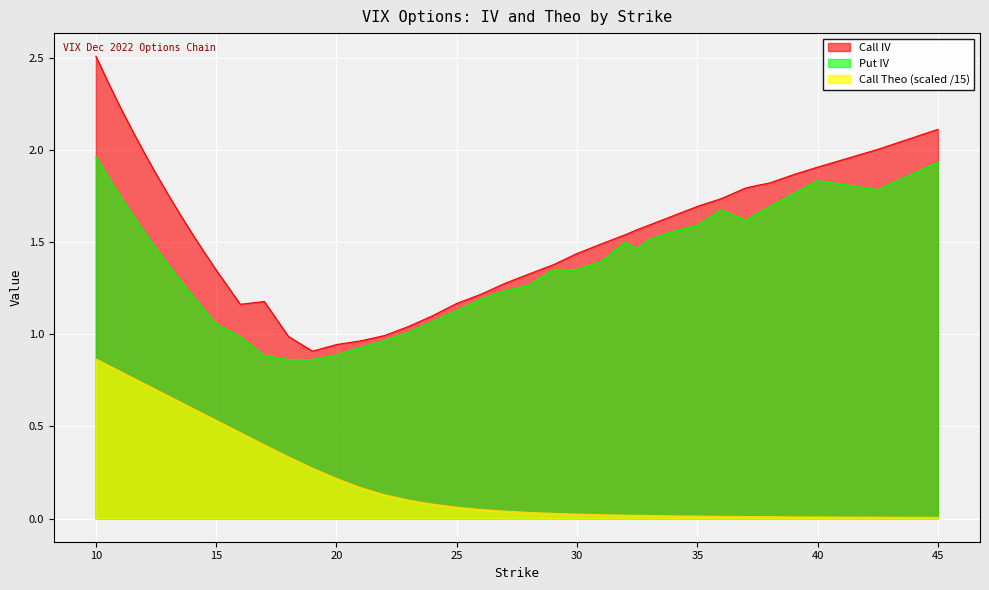

The value of Call IV at 31 is 1.5. True or false?

True